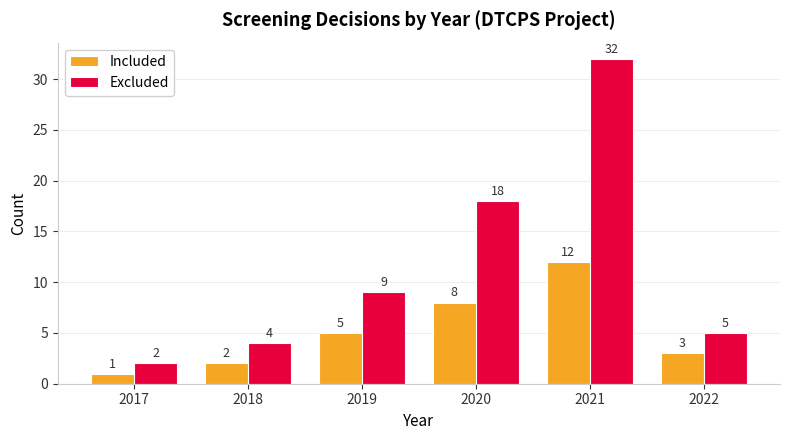

Rank the series by their maximum value, from highest to lowest.

Excluded, Included